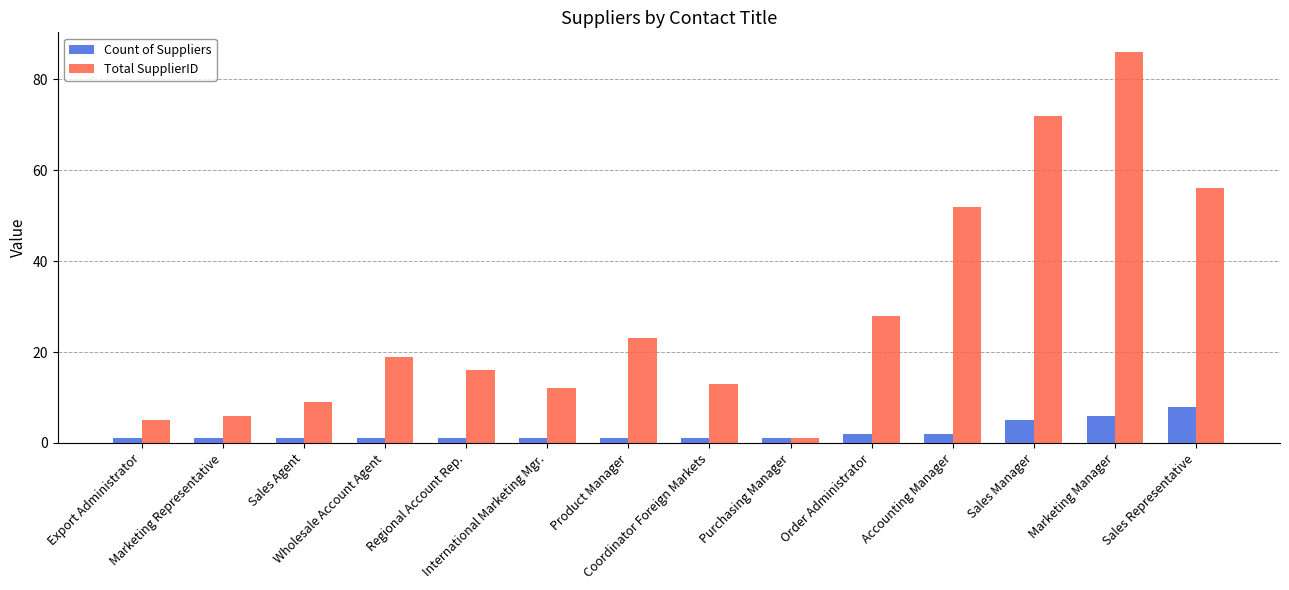

What is the highest value of the Count of Suppliers series?

8